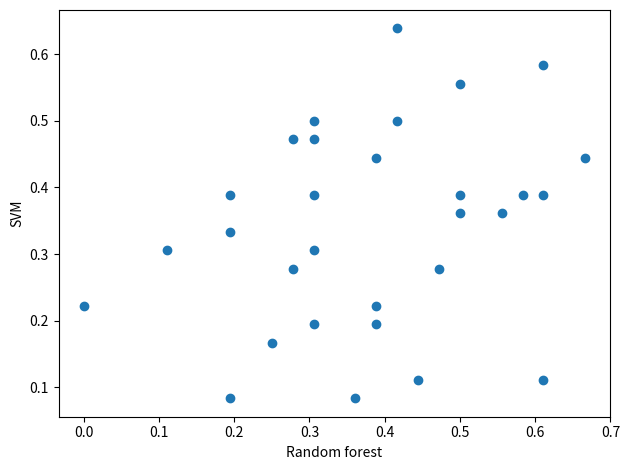

What is the range of X values (max minus min)?

0.7